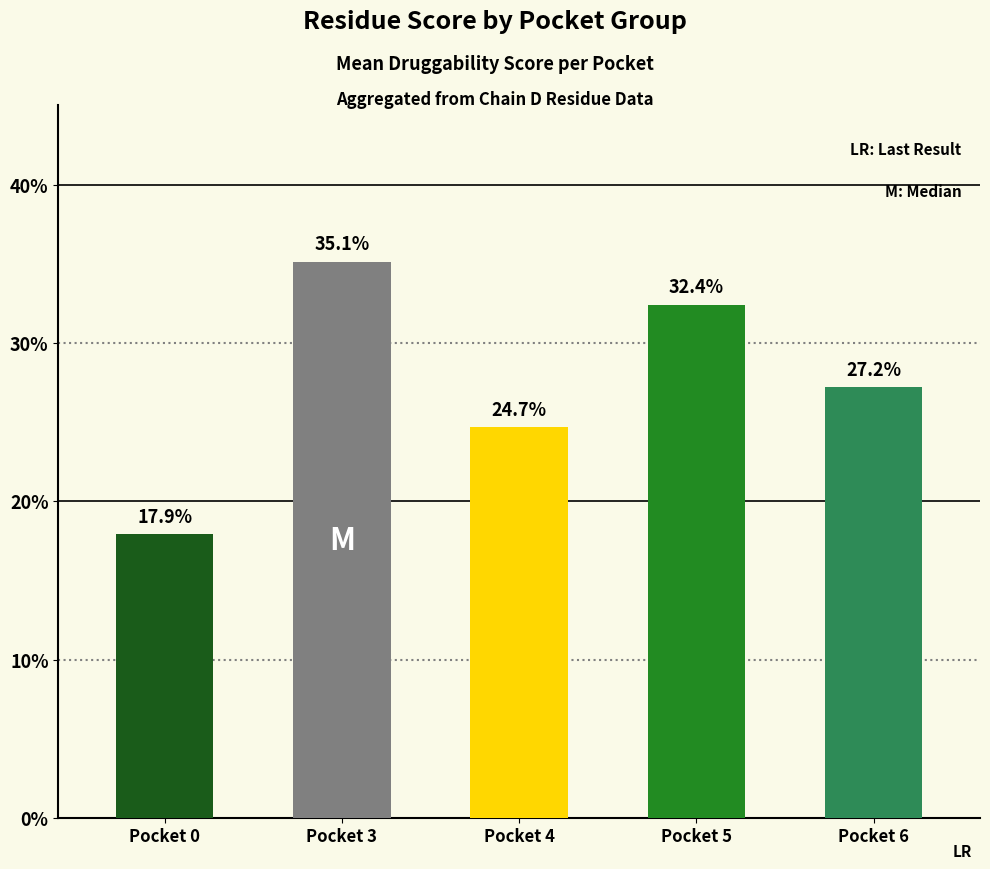

Does the chart contain any negative values?

No